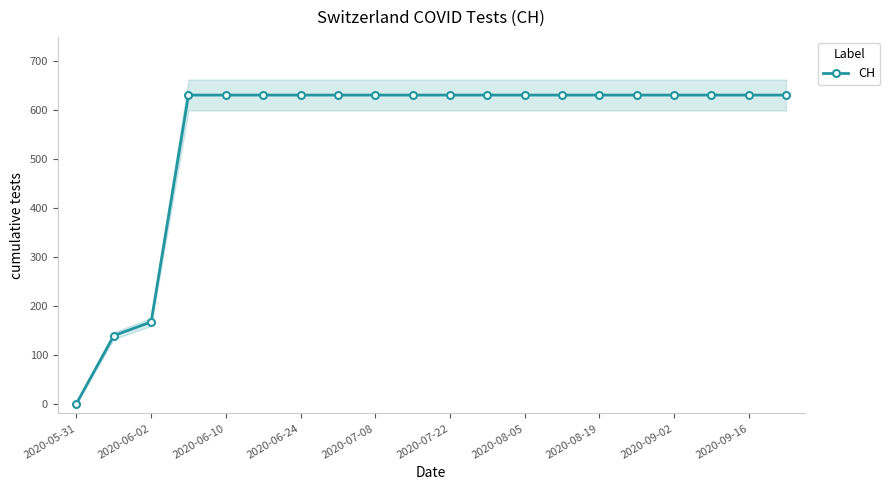

What is the difference between the maximum and minimum values?

631